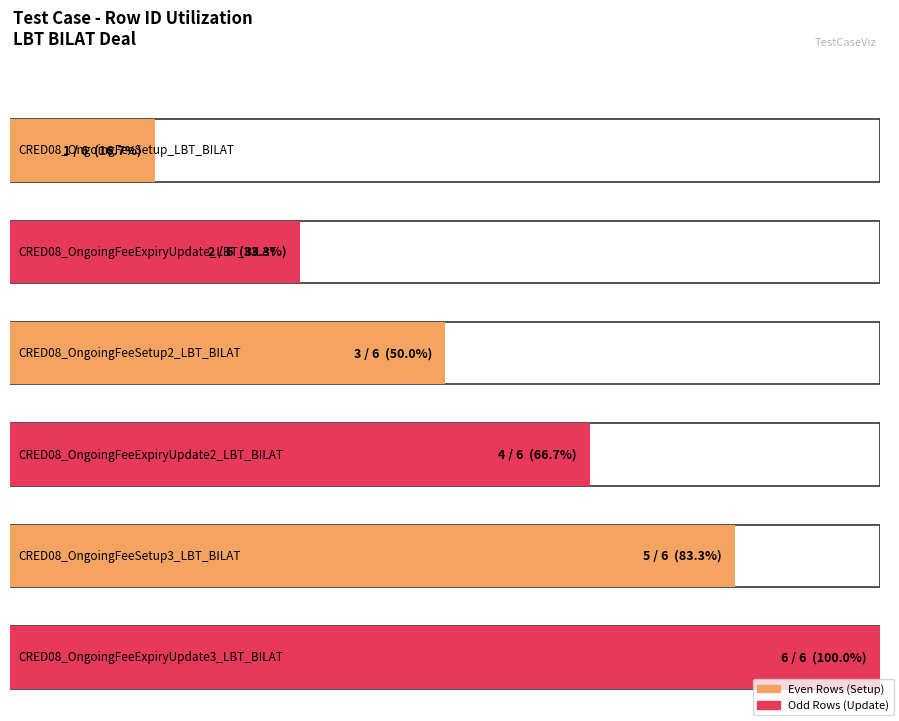

Rank the categories by value from lowest to highest.

CRED08_OngoingFeeSetup_LBT_BILAT, CRED08_OngoingFeeExpiryUpdate_LBT_BILAT, CRED08_OngoingFeeSetup2_LBT_BILAT, CRED08_OngoingFeeExpiryUpdate2_LBT_BILAT, CRED08_OngoingFeeSetup3_LBT_BILAT, CRED08_OngoingFeeExpiryUpdate3_LBT_BILAT